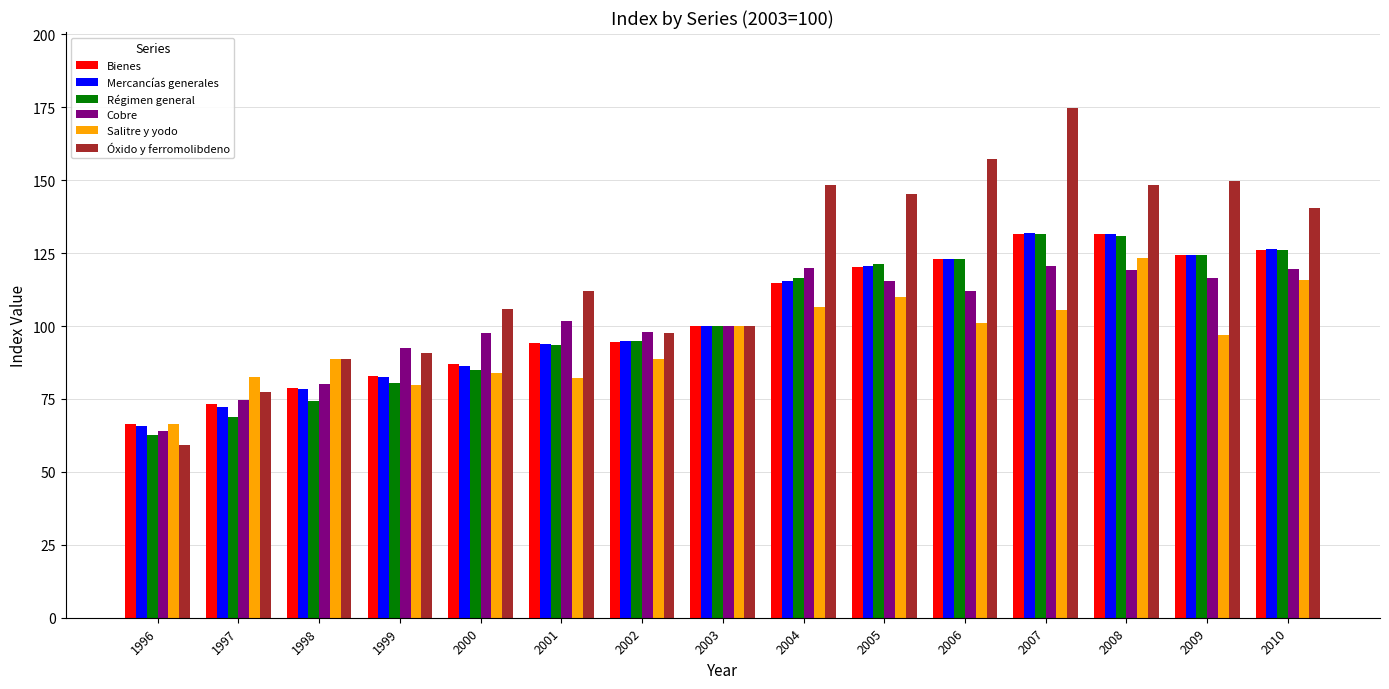

What is the difference between the second highest and minimum values in the Bienes series?

65.2